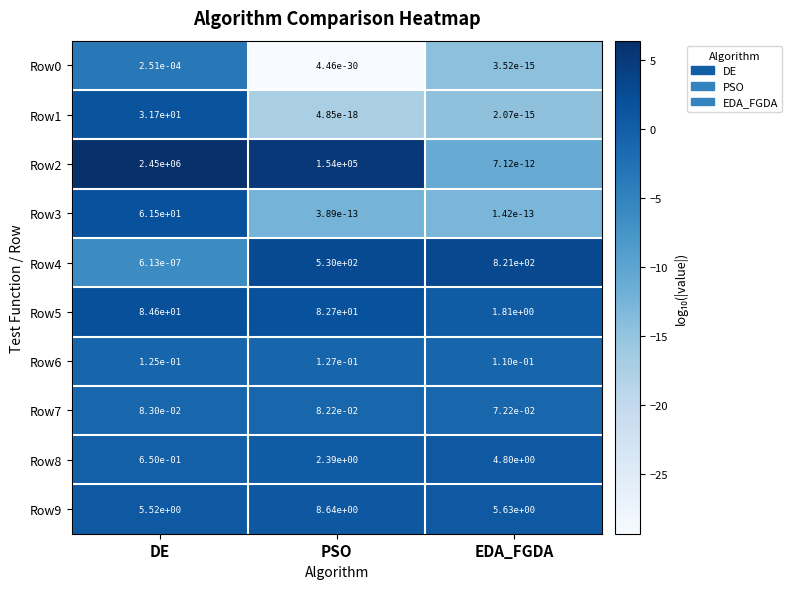

Which category has the highest value in the Row4 series?

EDA_FGDA